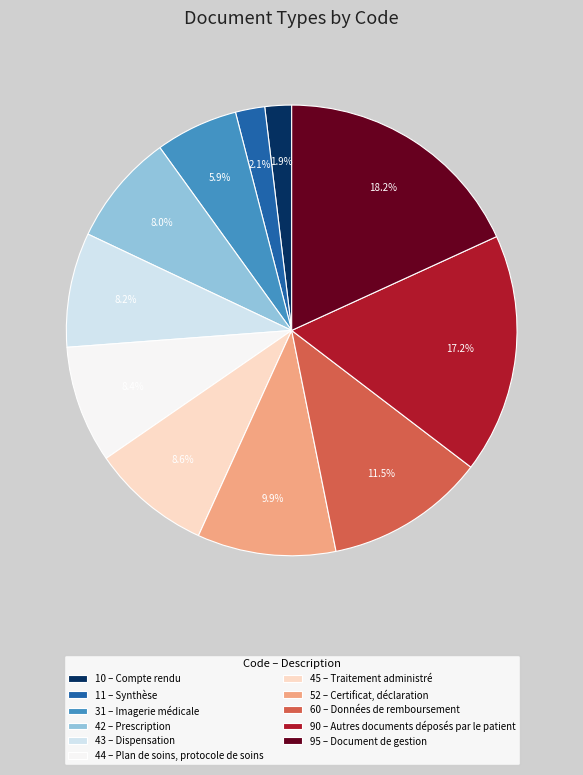

Does 95 – Document de gestion represent more than half of the total?

No